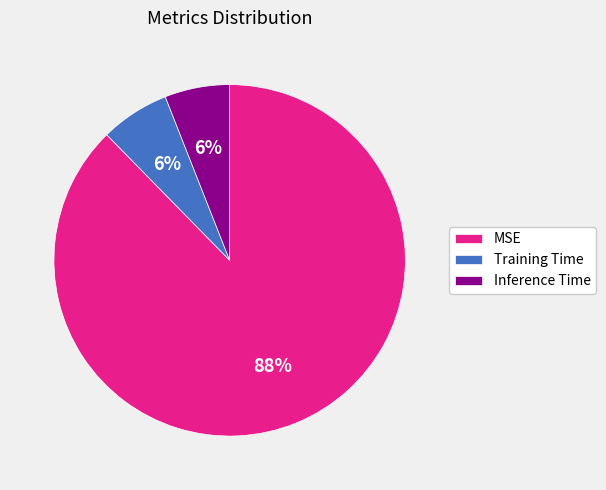

Does Training Time account for over 50% of the chart?

No